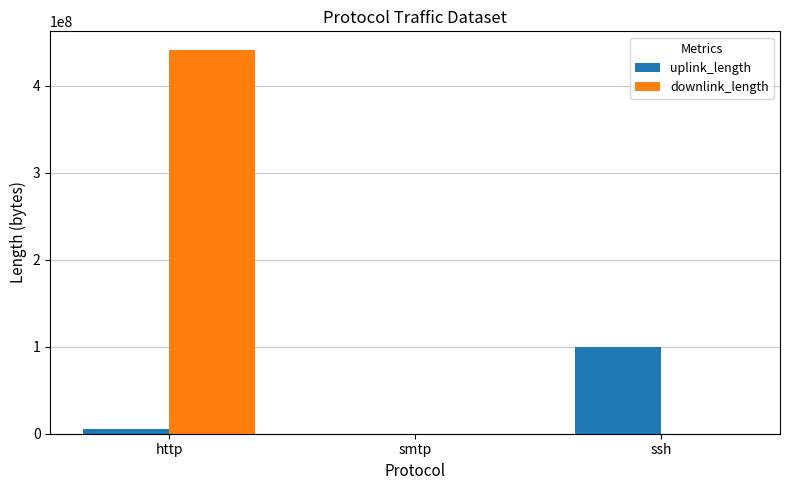

The uplink_length series shows 152105749 at ssh. True or false?

False